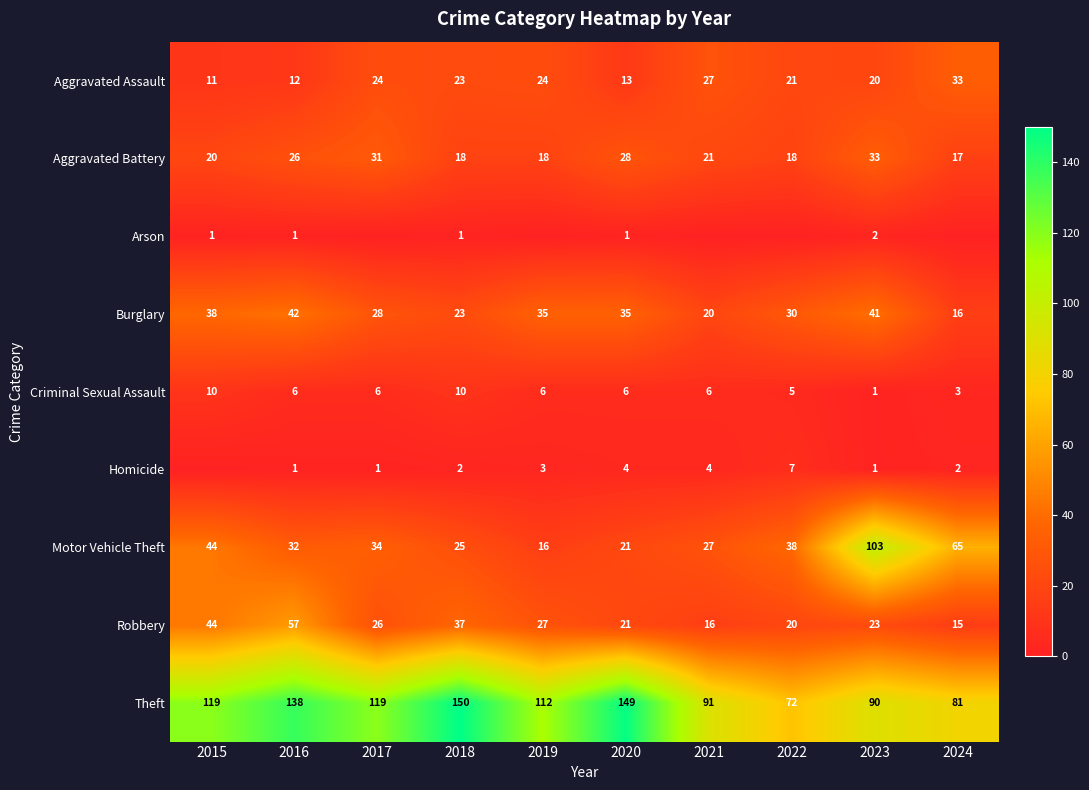

The Robbery series shows 40 at 2019. True or false?

False